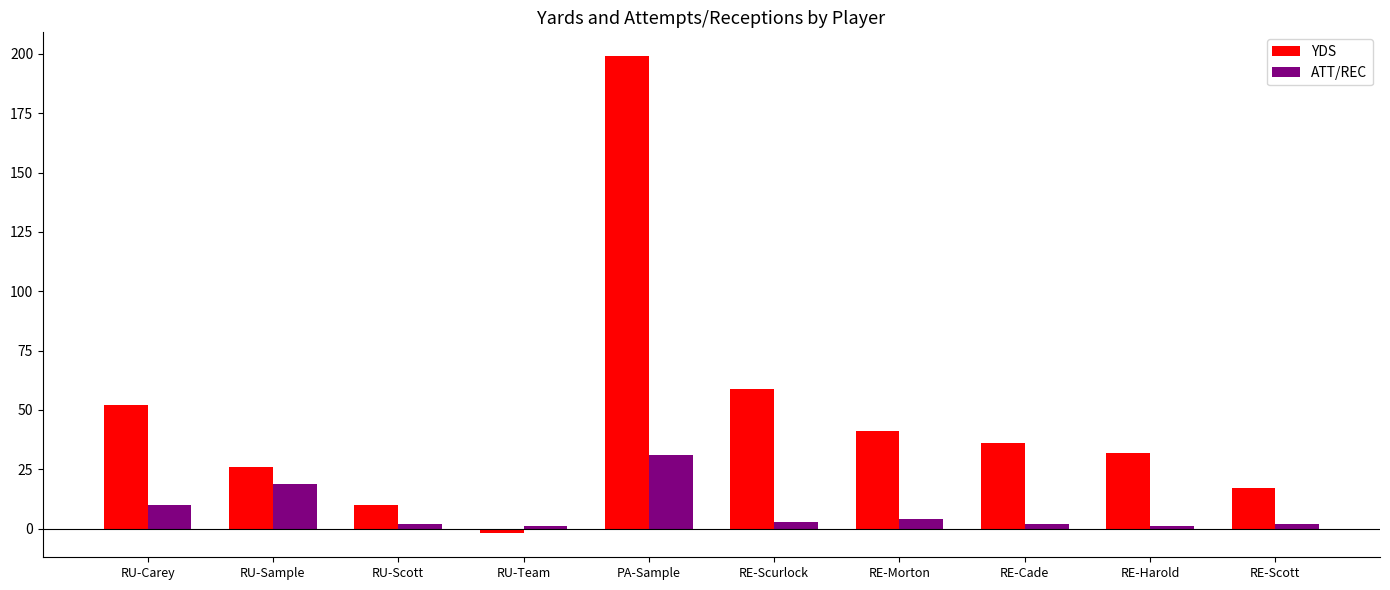

What is the highest value of the ATT/REC series?

31